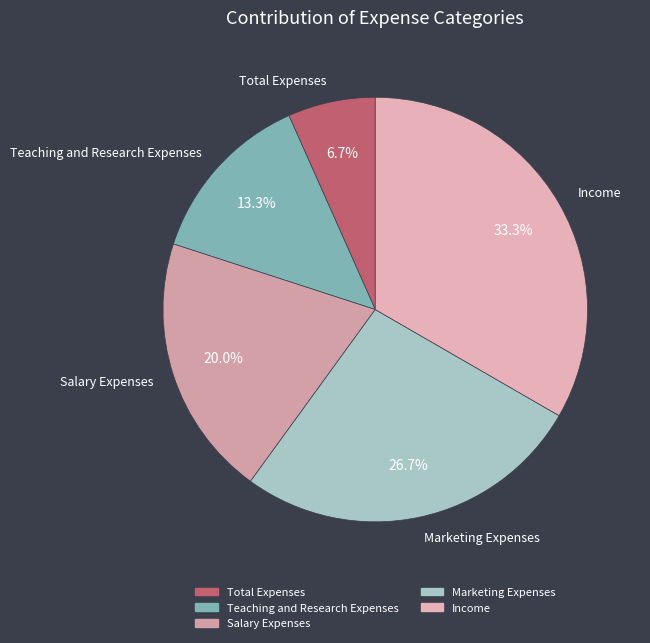

To the nearest percent, what percentage of the pie is Total Expenses?

7%